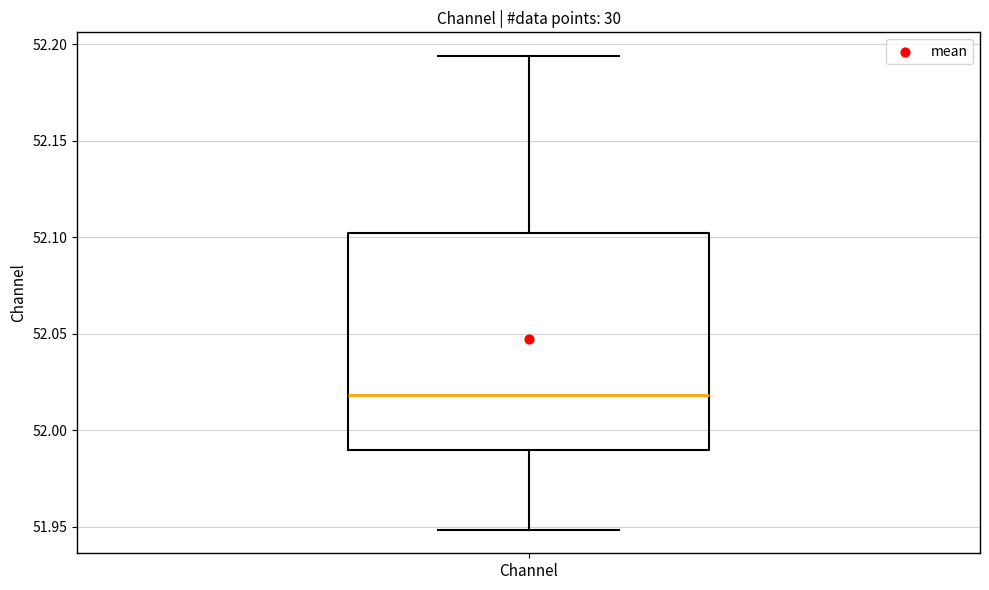

Where is the upper edge of the box for Channel on the y-axis? The values are not printed on the chart, so give them approximately, as read against the axis.

52.100